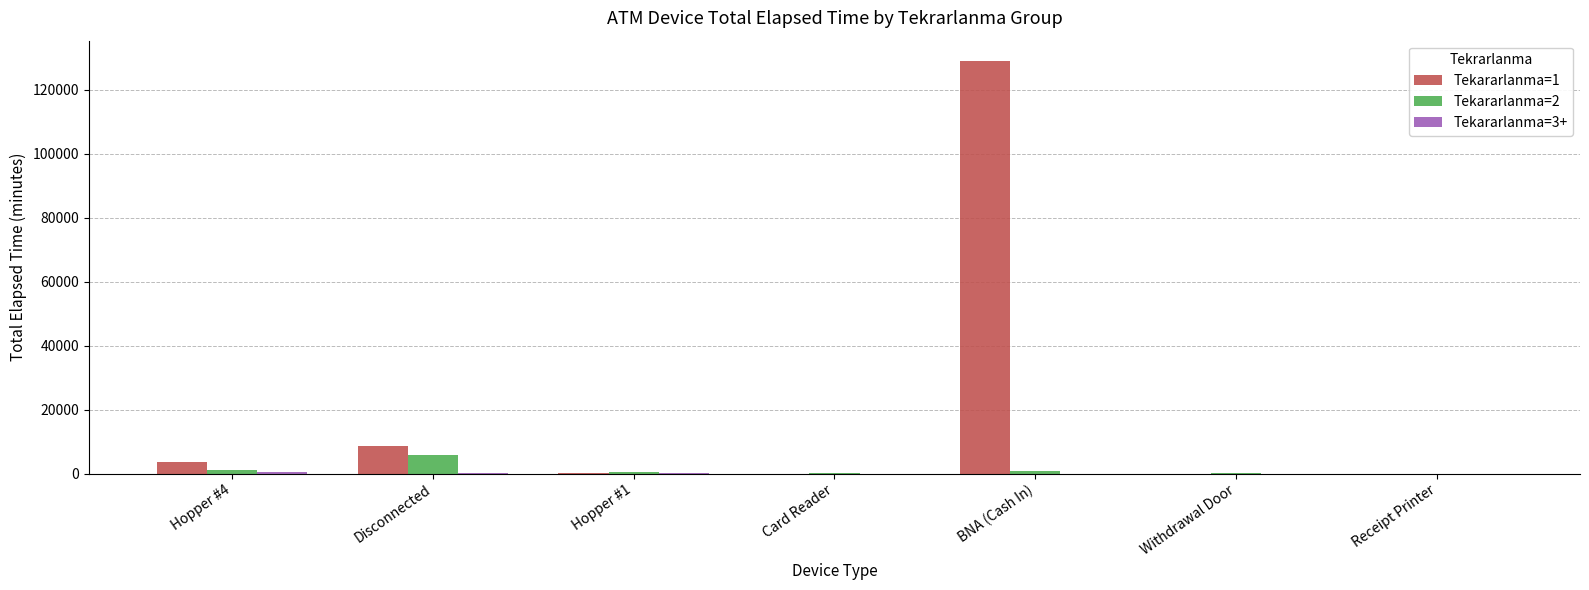

At which label is Tekararlanma=2 closest to 2882?

Hopper #4